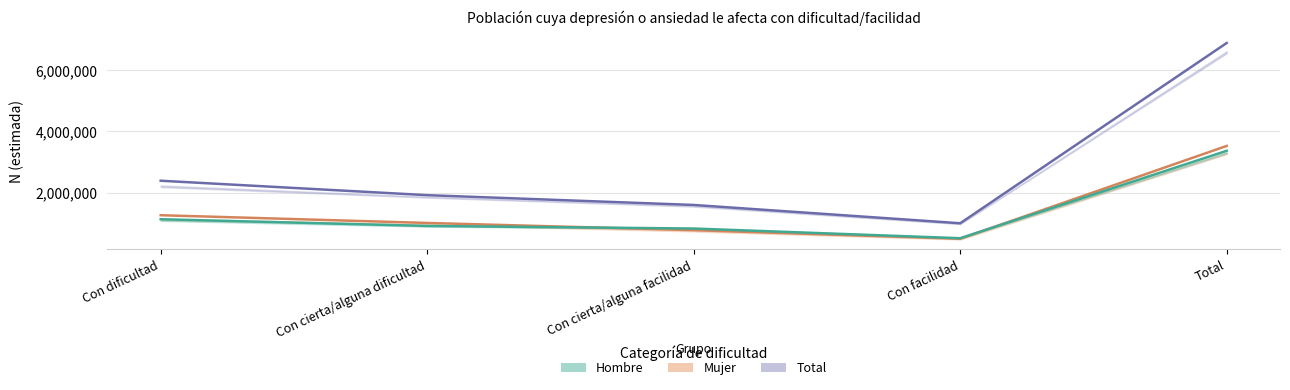

Which series has the widest spread of values?

Total